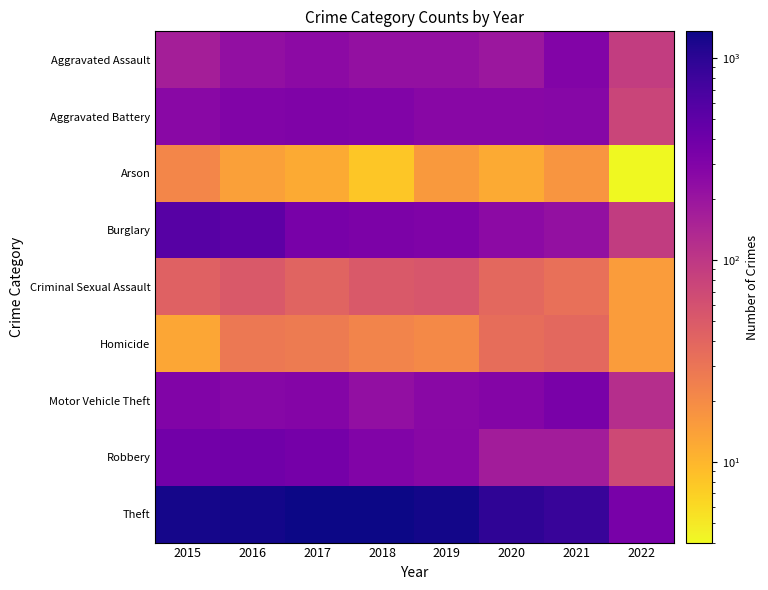

Between 2015 and 2018, which is larger?

2018